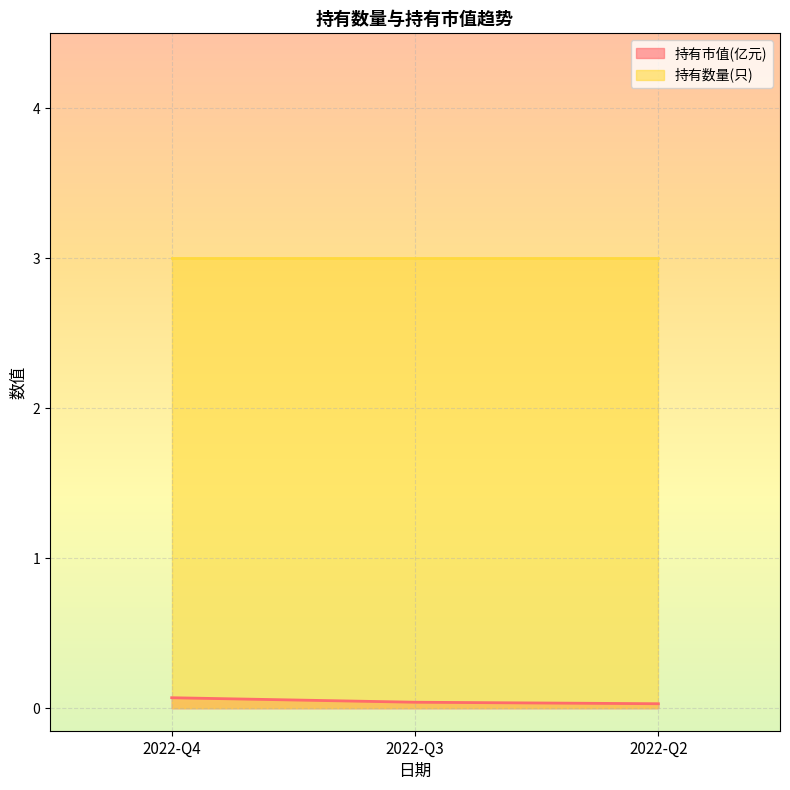

Is it true that the value at 2022-Q4 is 0.1?

True